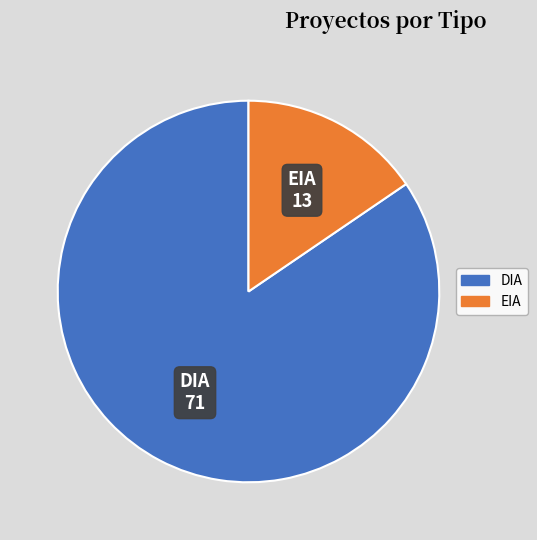

Do EIA and DIA together represent more than half of the pie?

Yes